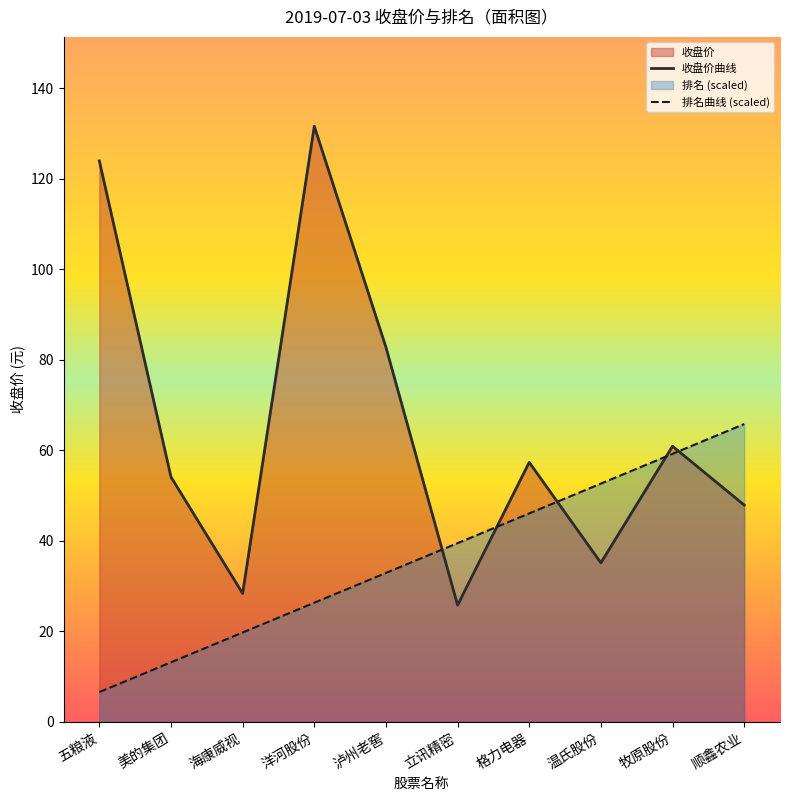

Reading left to right, what are all the values shown in this chart?

收盘价: 五粮液=123.9	美的集团=54.1	海康威视=28.4	洋河股份=131.6	泸州老窖=82.8	立讯精密=25.8	格力电器=57.3	温氏股份=35.1	牧原股份=60.9	顺鑫农业=47.9
排名: 五粮液=6.6	美的集团=13.2	海康威视=19.7	洋河股份=26.3	泸州老窖=32.9	立讯精密=39.5	格力电器=46.1	温氏股份=52.6	牧原股份=59.2	顺鑫农业=65.8